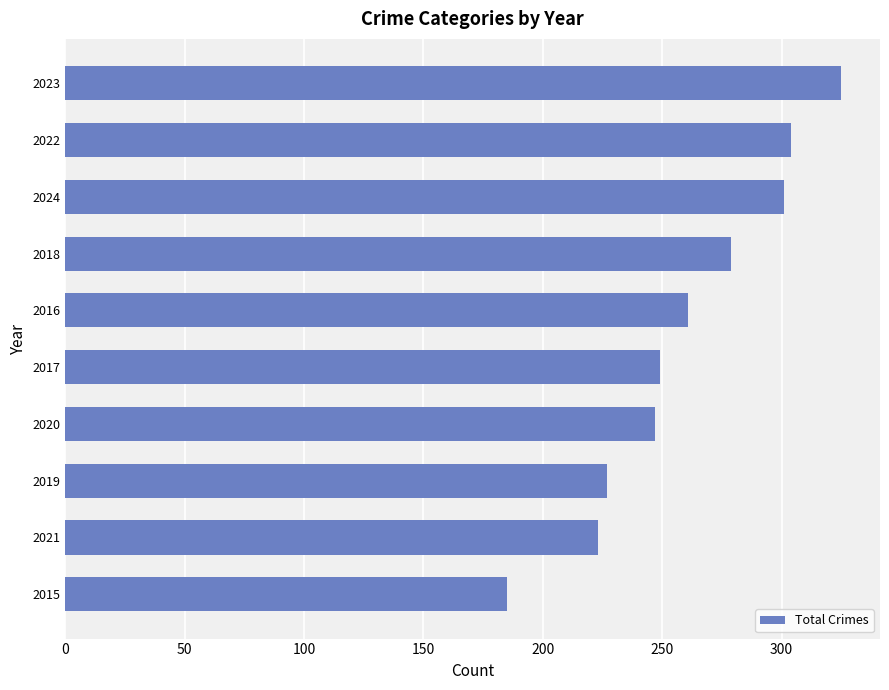

The value at 2022 is 304. True or false?

True